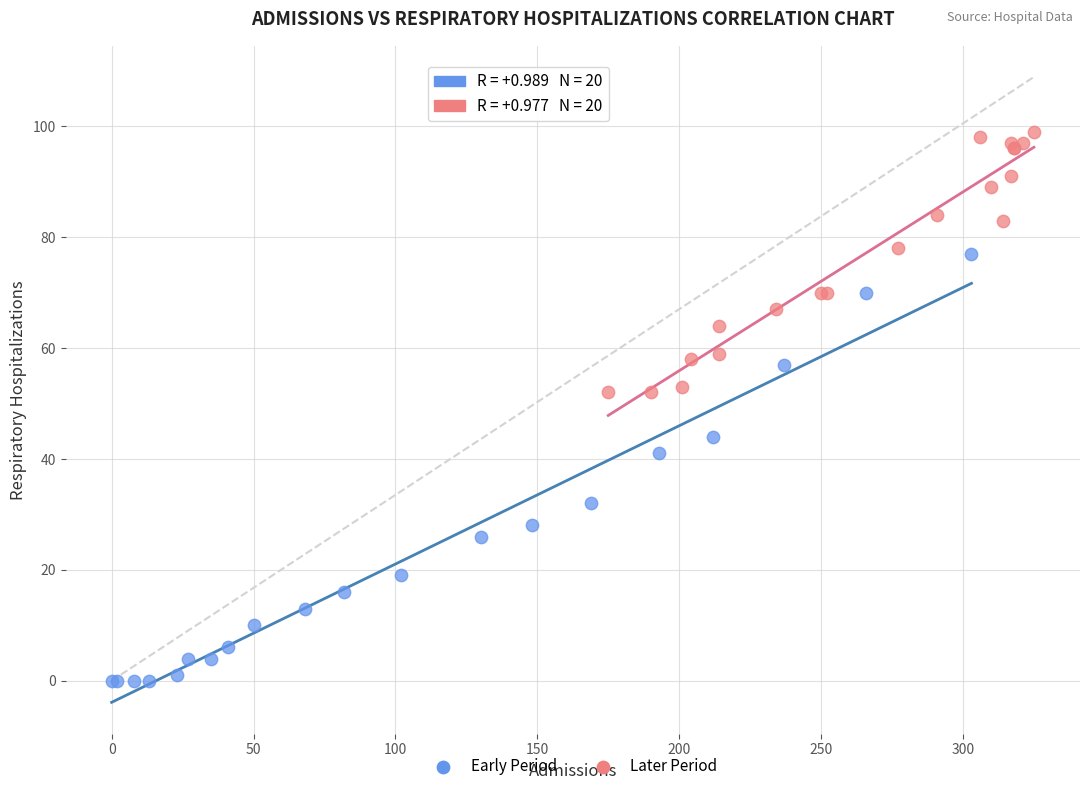

Which series reaches the minimum Y coordinate?

Early Period